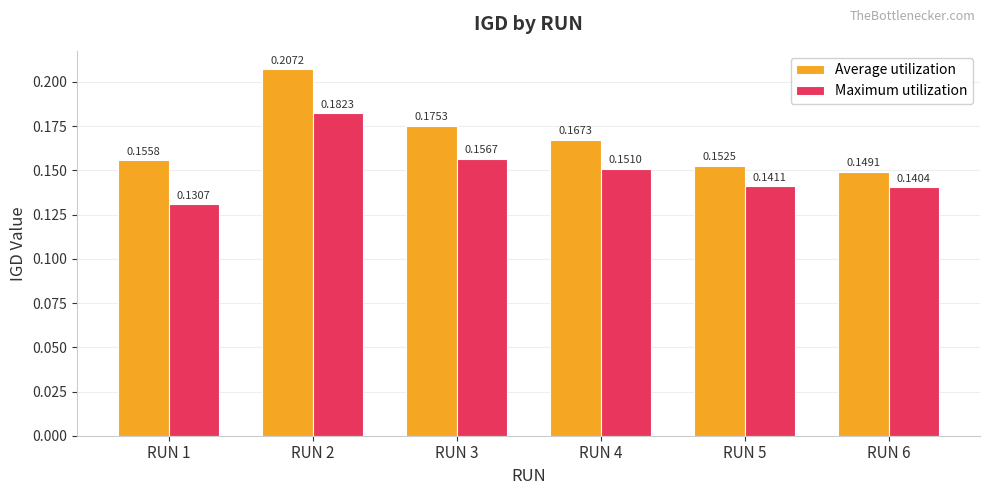

List the series in order of their peak value, highest first.

Average utilization, Maximum utilization